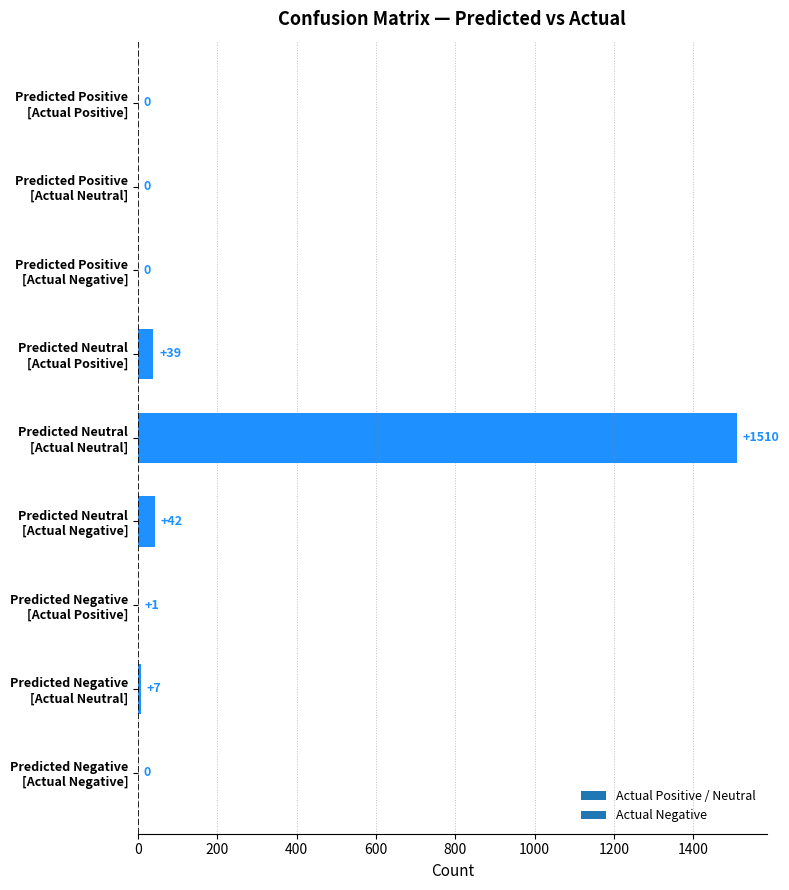

What is the sum of all values?

1599